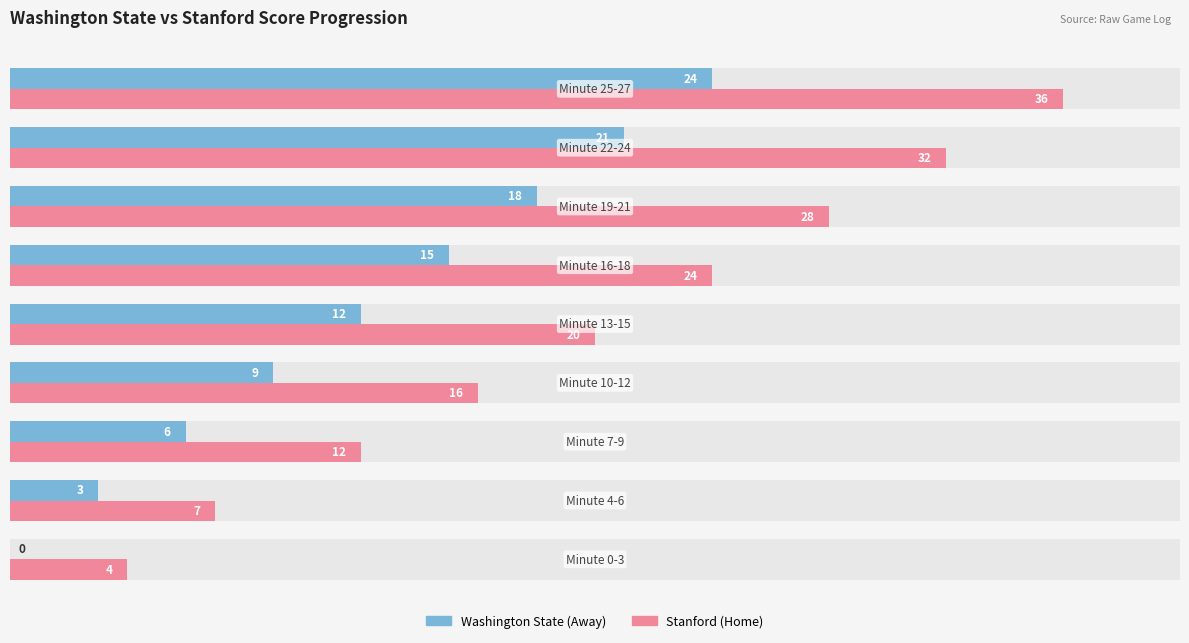

How many bars are there in total?

18